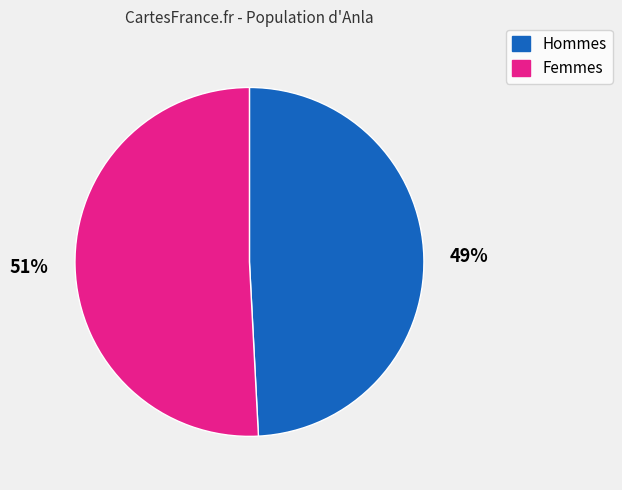

Which has a higher value, 49% or 51%?

51%